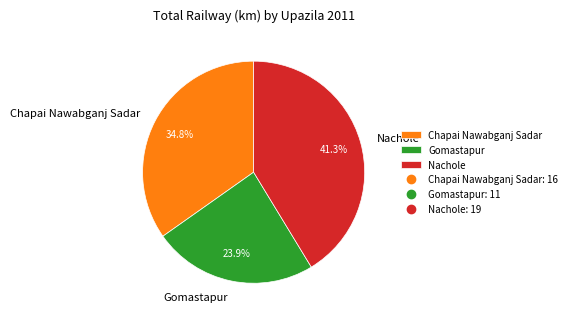

What percentage is NOT represented by Chapai Nawabganj Sadar?

65.2%